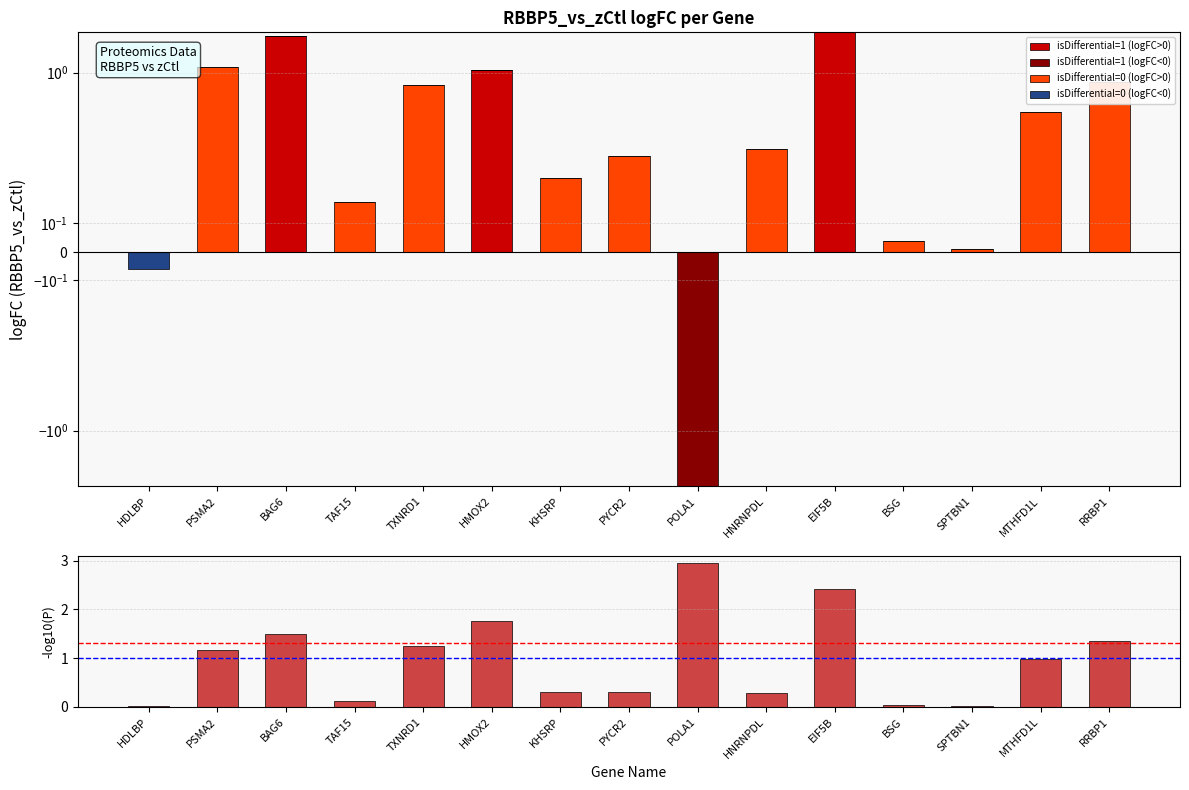

Is the value of isDifferential=1 (logFC>0) at PYCR2 greater than the value of isDifferential=0 (logFC>0) at RRBP1?

No